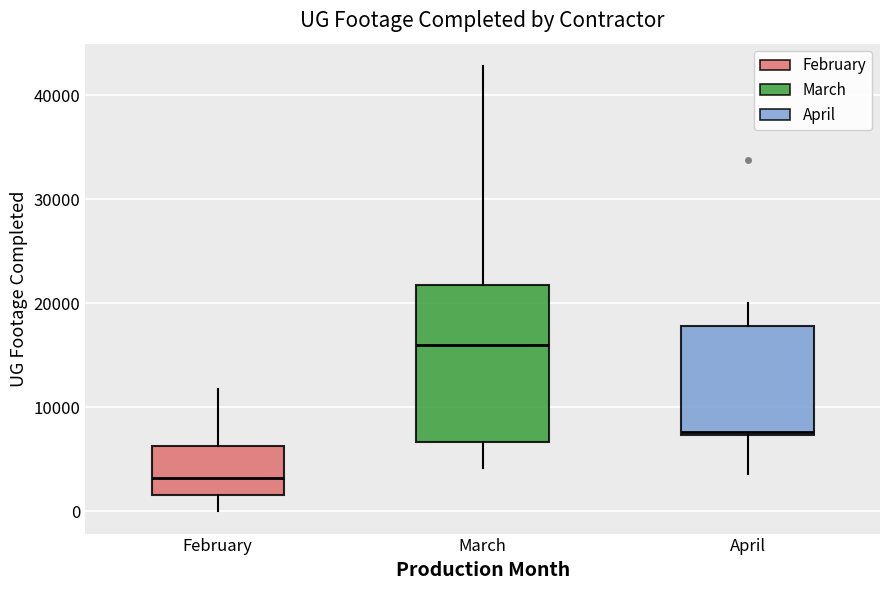

Where does the upper whisker of the box for February end on the y-axis? The values are not printed on the chart, so give them approximately, as read against the axis.

12000